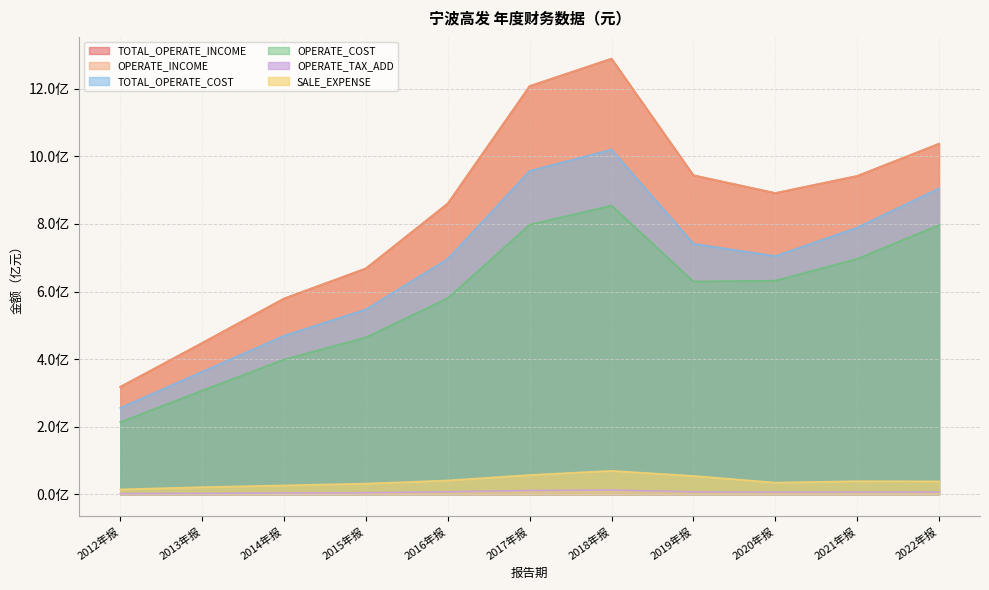

What are all the series names shown in the legend?

TOTAL_OPERATE_INCOME, OPERATE_INCOME, TOTAL_OPERATE_COST, OPERATE_COST, OPERATE_TAX_ADD, SALE_EXPENSE